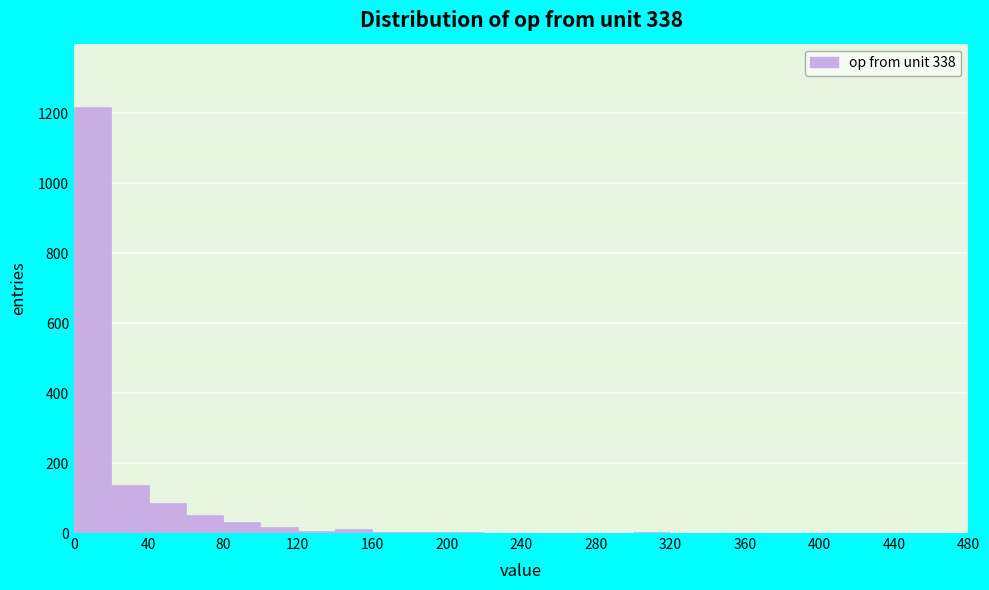

Reading left to right, list every bar in this chart as the range it spans on the x-axis followed by its height. The values are not printed on the chart, so give them approximately, as read against the axis.

0 to 20: 1220
20 to 40: 140
40 to 60: 80
60 to 80: 60
80 to 100: 40
100 to 120: under 20
120 to 140: under 20
140 to 160: under 20
160 to 180: under 20
180 to 200: under 20
200 to 220: under 20
220 to 240: 0
240 to 260: under 20
260 to 280: 0
280 to 300: 0
300 to 320: under 20
320 to 340: 0
340 to 360: 0
360 to 380: 0
380 to 400: 0
400 to 420: 0
420 to 440: 0
440 to 460: 0
460 to 480: under 20